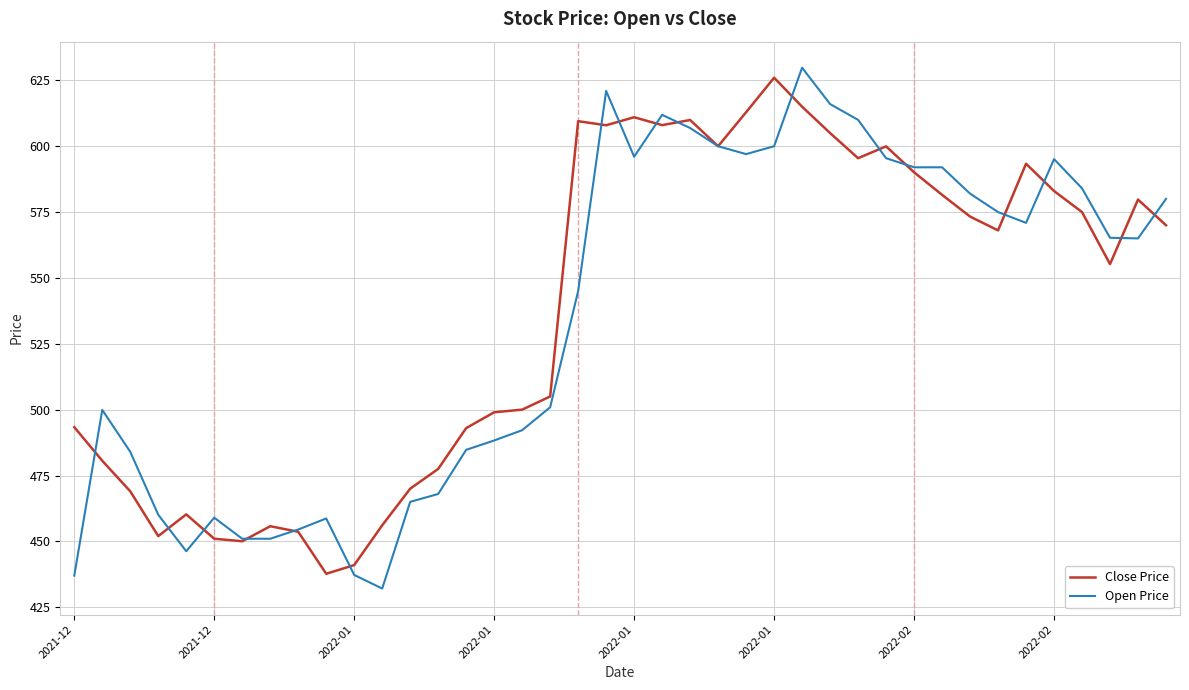

What is the lowest value of the Open Price series?

432.1